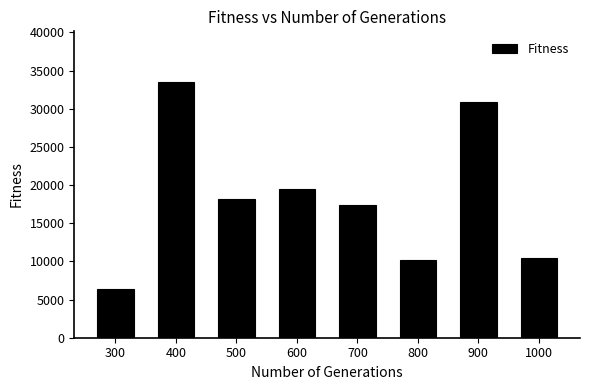

Reading left to right, transcribe all the data shown in this chart.

6368.9	33446.5	18179.7	19525.3	17363.0	10179.8	30889.5	10484.0